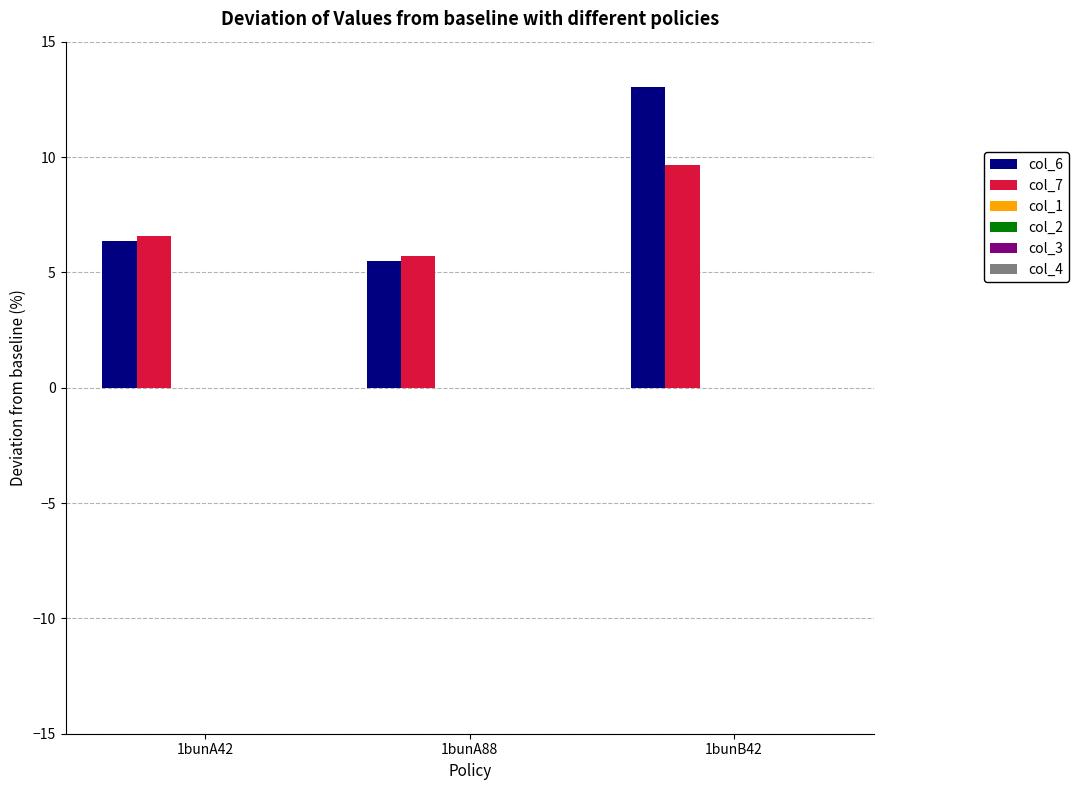

What is the maximum value for col_6?

13.0